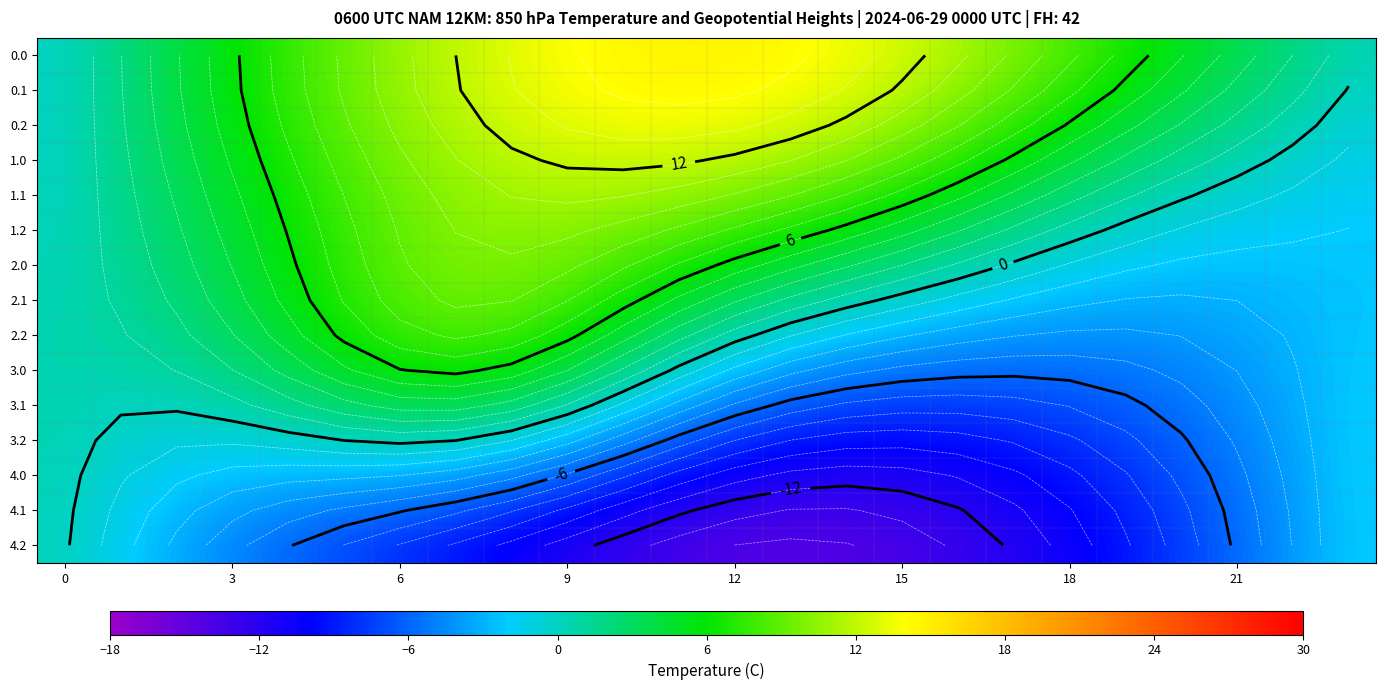

How many values in the 1.2 series exceed 4?

13